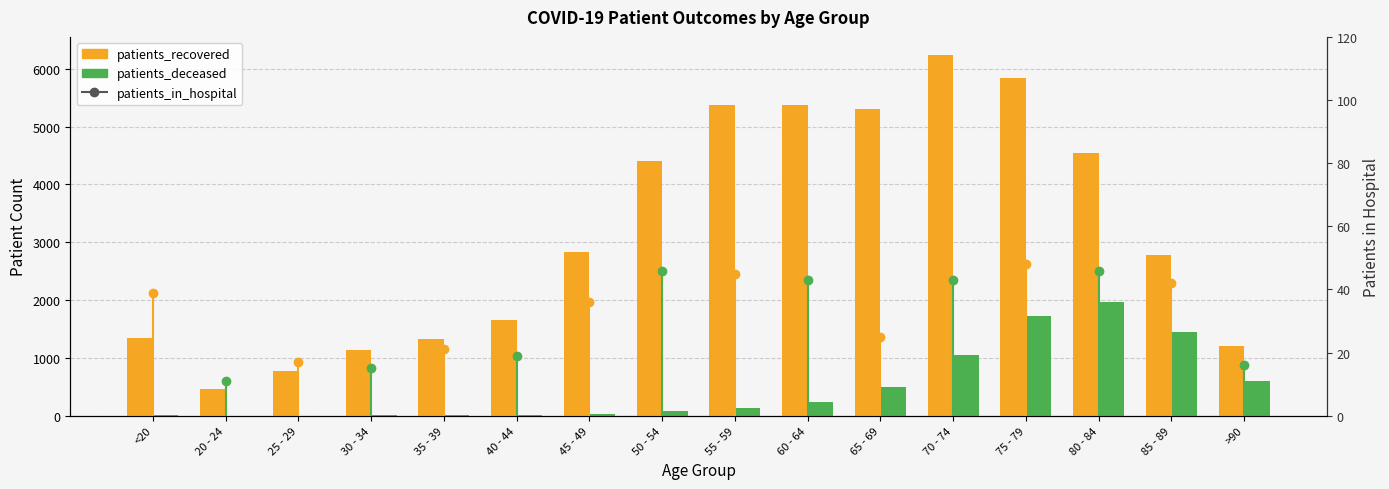

What is the spread (max minus min) of values at 85 - 89?

1338